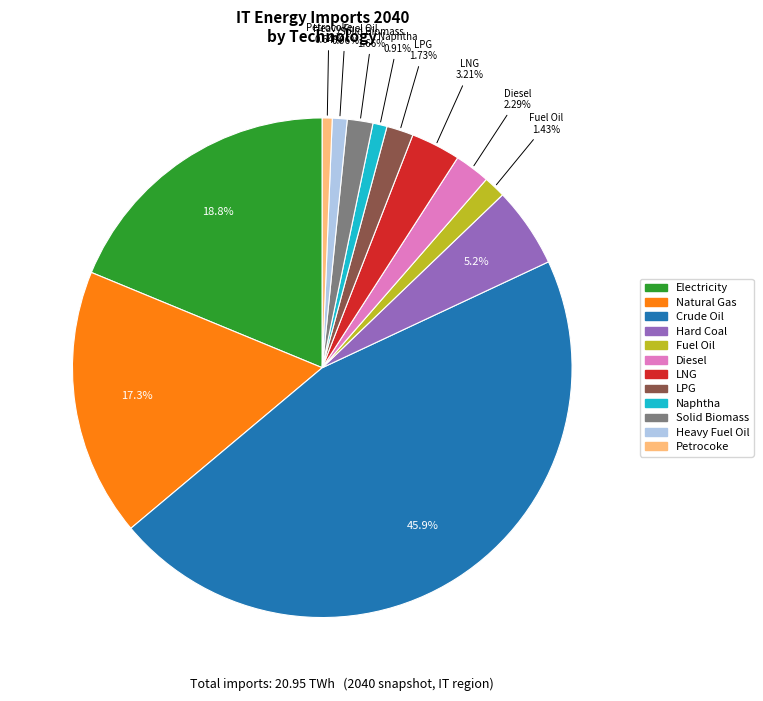

Is there a majority slice in this chart?

No